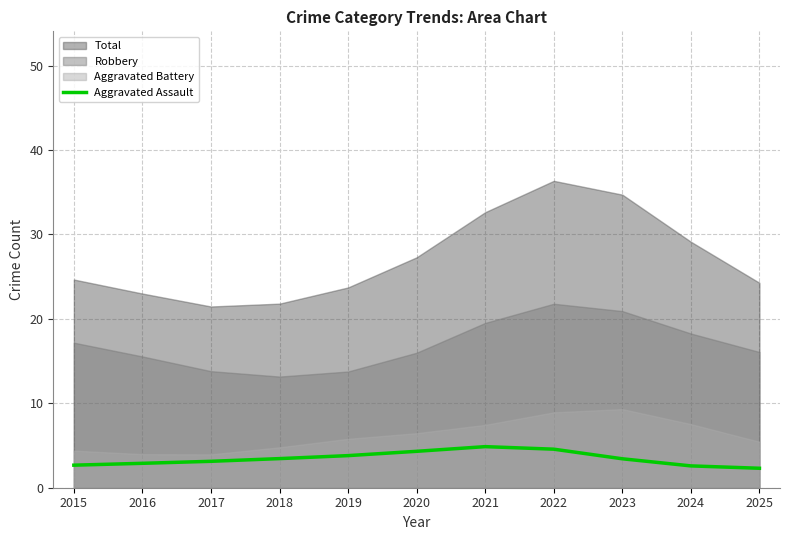

The Aggravated Assault series shows 3.4 at 2018. True or false?

True